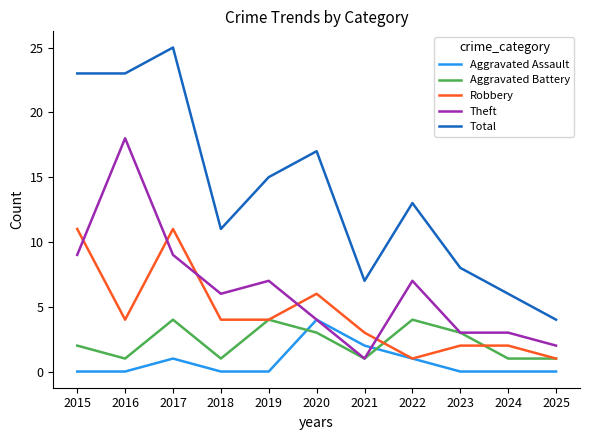

The value of Theft at 2024 is 3. True or false?

True